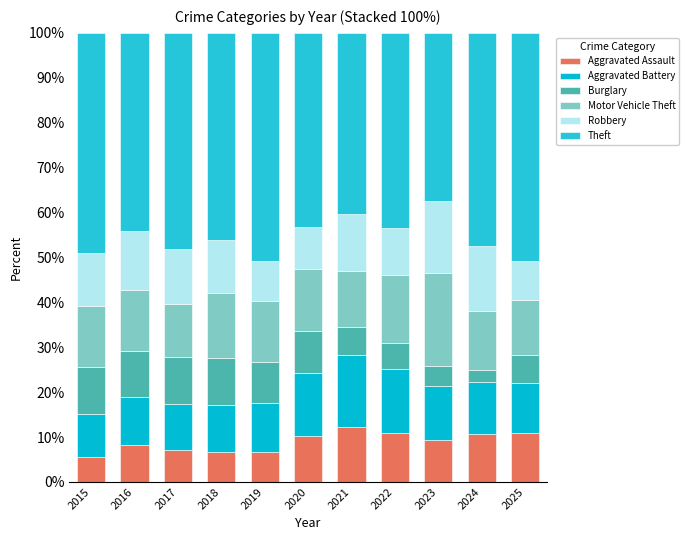

Which series has the widest spread of values?

Theft